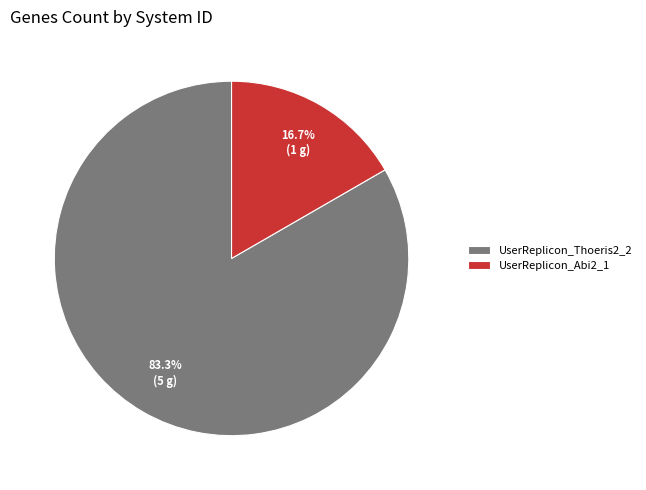

Rank the categories by value from lowest to highest.

UserReplicon_Abi2_1, UserReplicon_Thoeris2_2